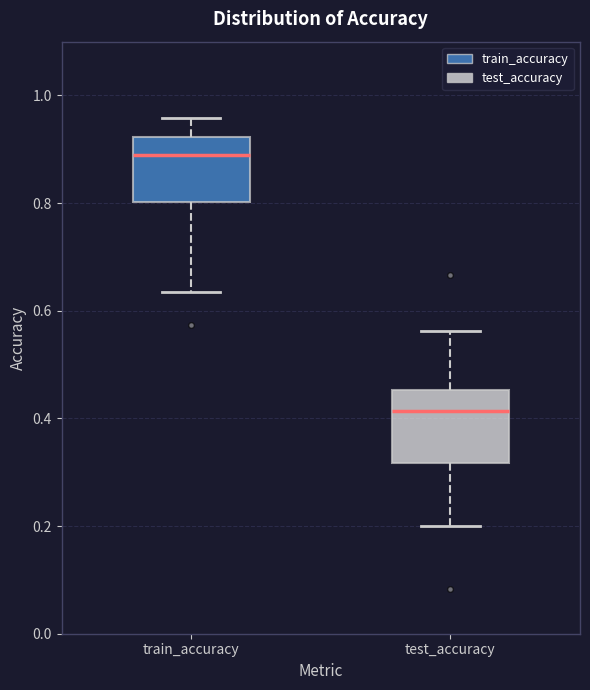

Where is the upper edge of the box for train_accuracy on the y-axis? The values are not printed on the chart, so give them approximately, as read against the axis.

0.92